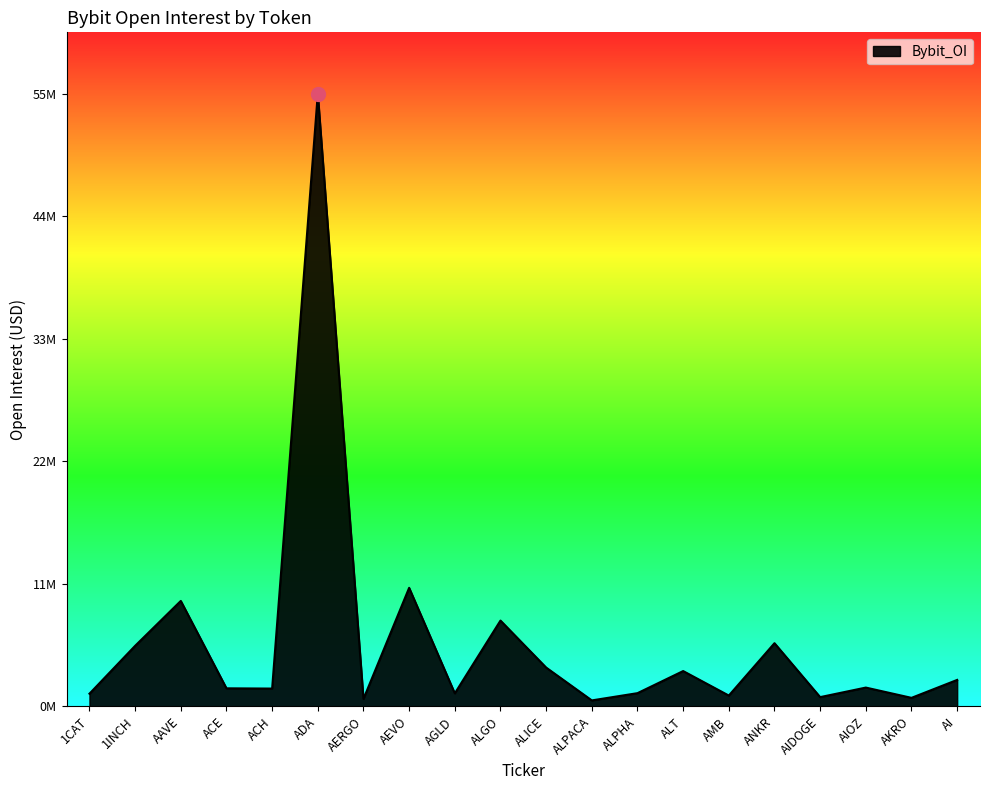

What is the sum of the values at ACE and AEVO?

12438846